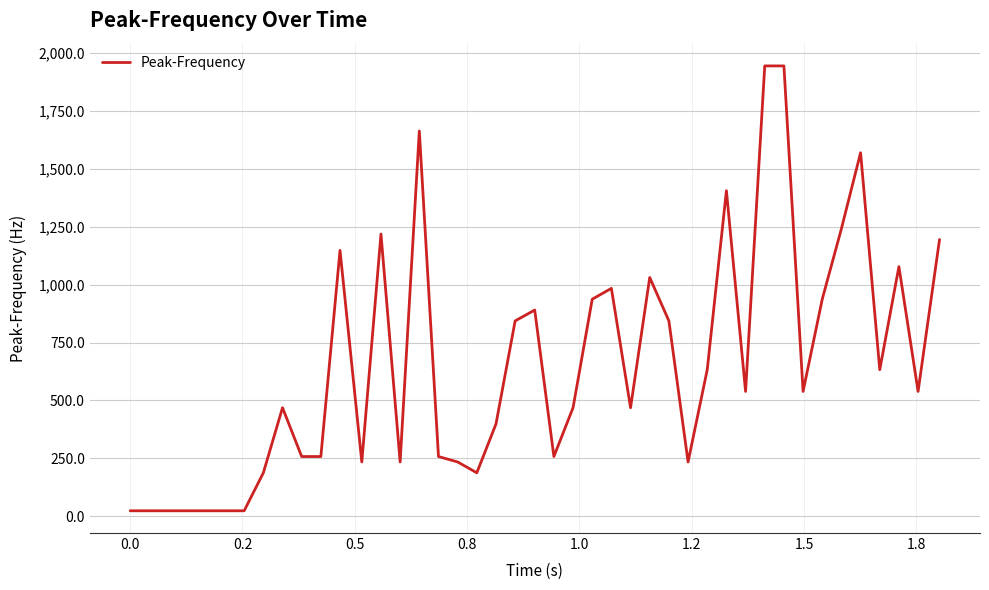

What is the difference between the maximum and minimum values?

1921.9